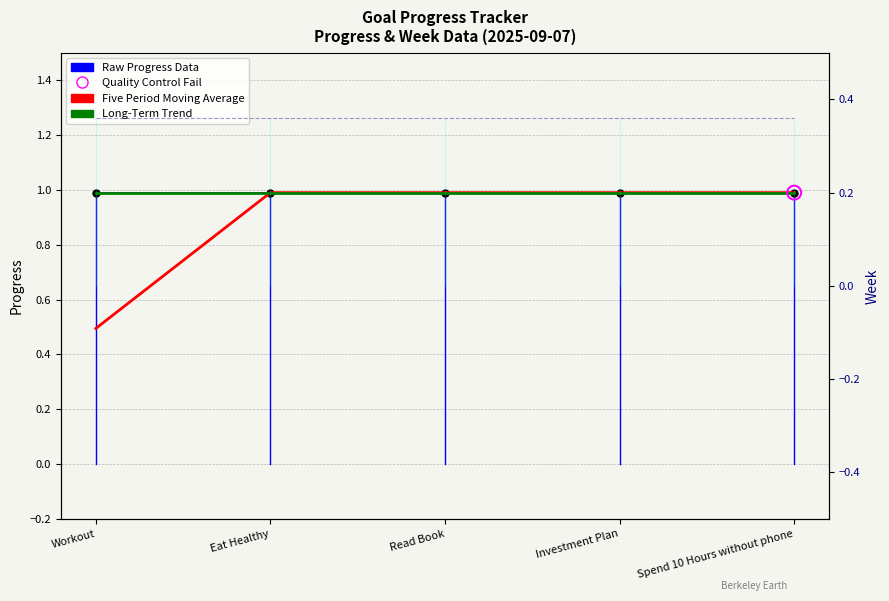

Which series contains the lowest Y value?

Week (scaled)